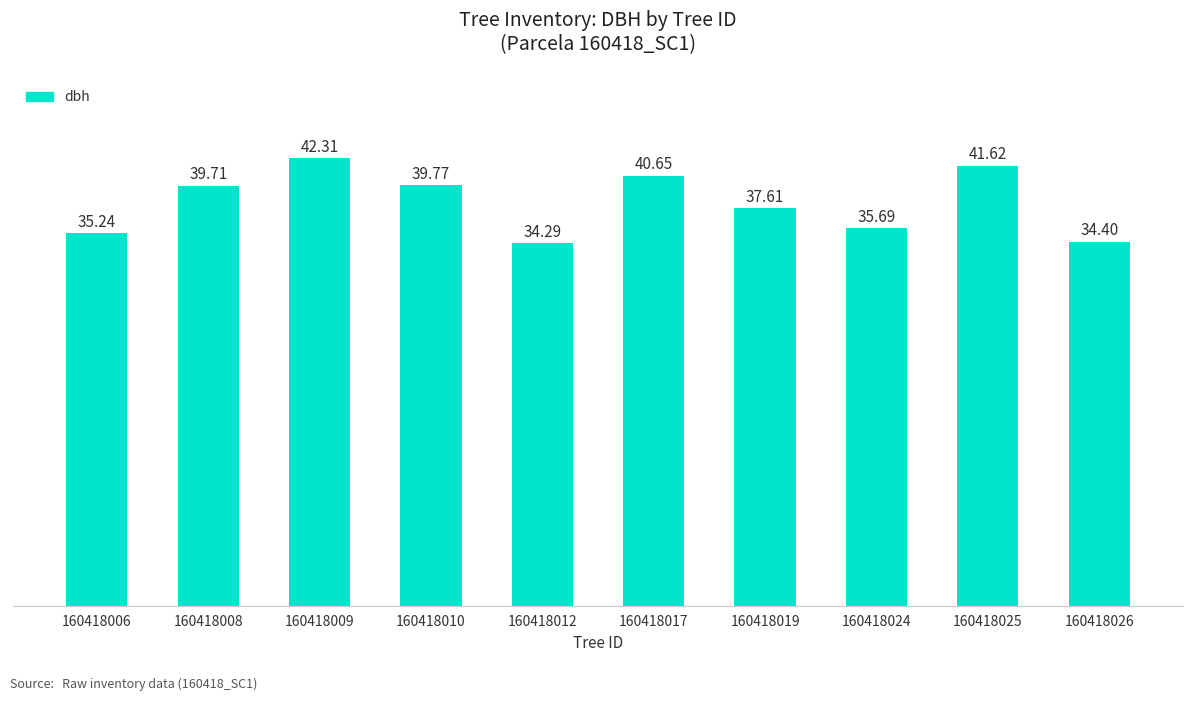

What is the smallest value displayed?

34.3